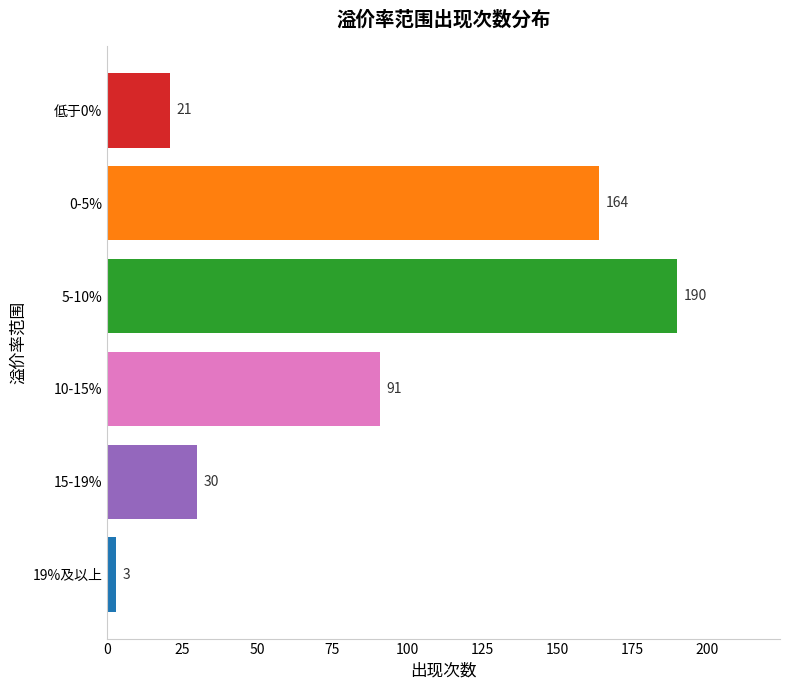

Which has a higher value, 10-15% or 低于0%?

10-15%